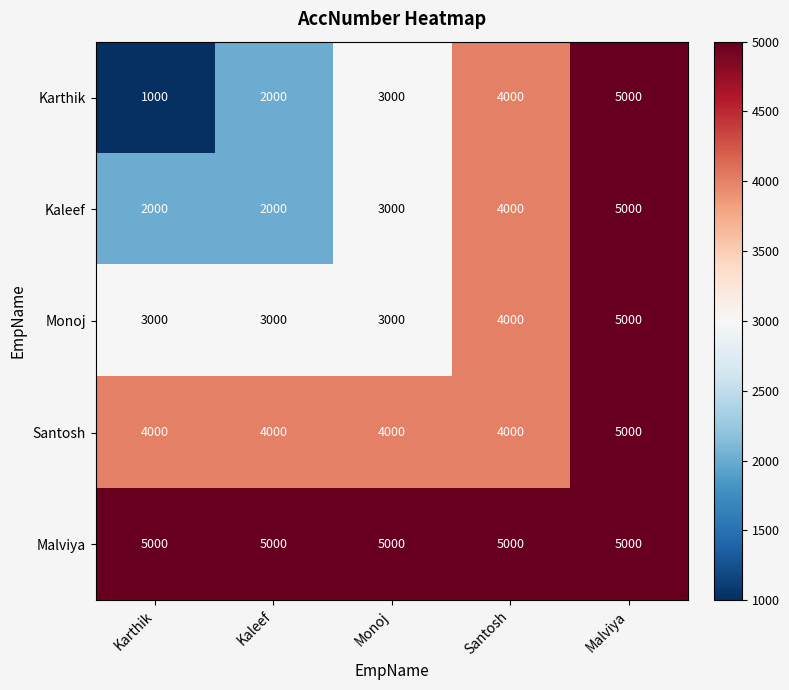

How many distinct data groups are displayed?

5